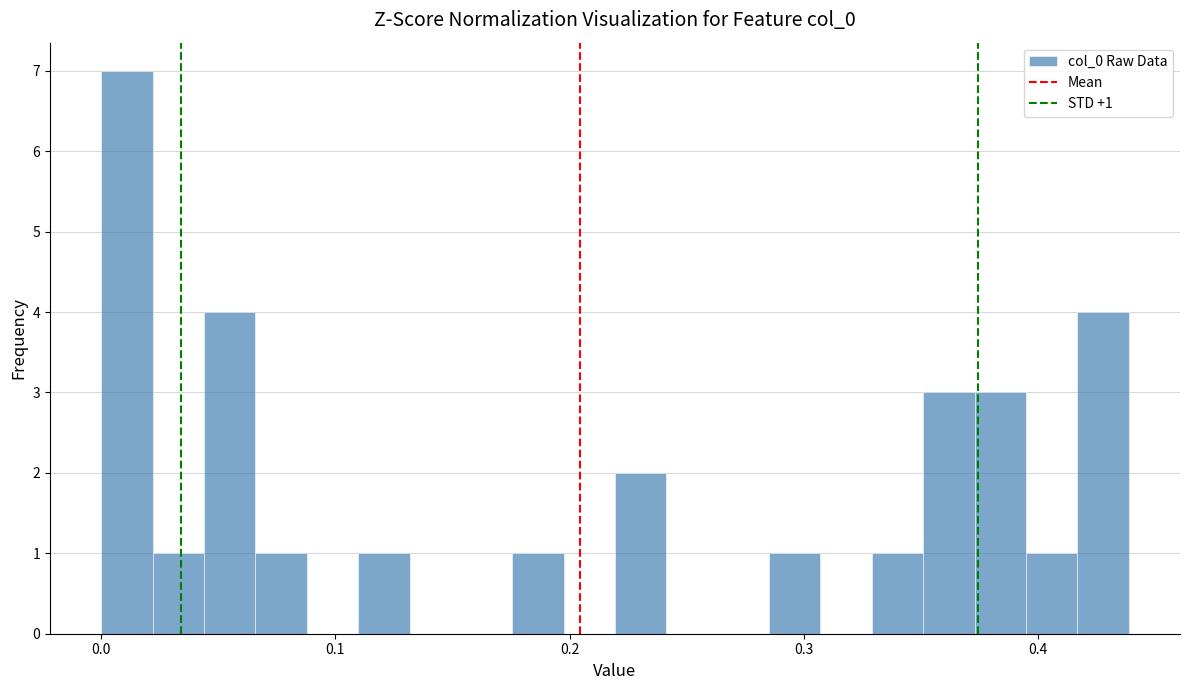

Read against the x-axis, roughly where is the centre of the tallest bar?

0.01